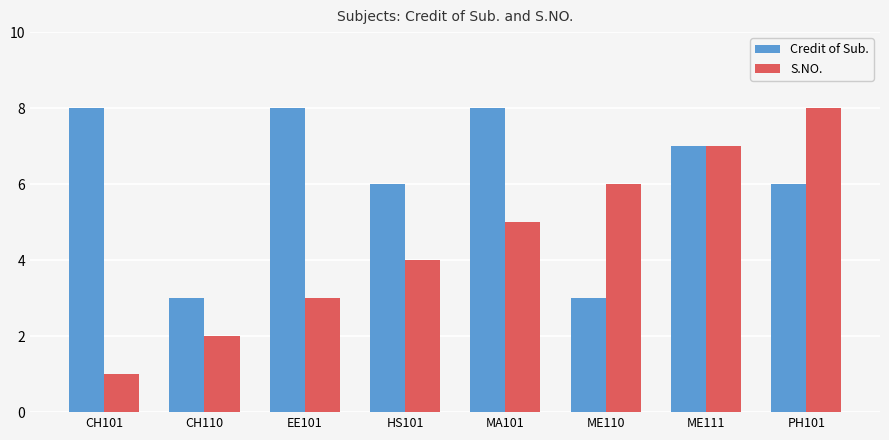

Reading left to right, list all the values displayed in this chart.

Credit of Sub.: 8	3	8	6	8	3	7	6
S.NO.: 1	2	3	4	5	6	7	8